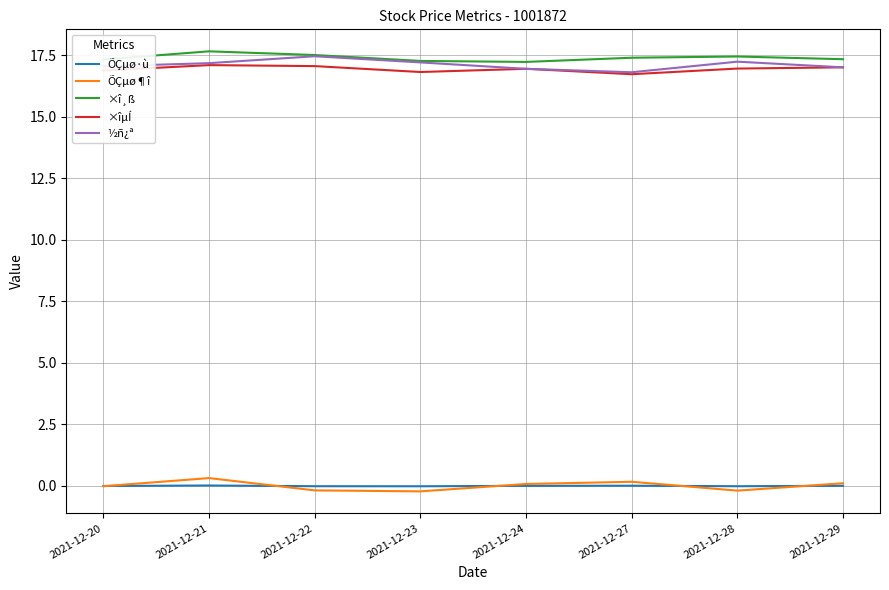

Is the value of ÕÇµø¶î at 2021-12-22 greater than the value of ×î¸ß at 2021-12-27?

No